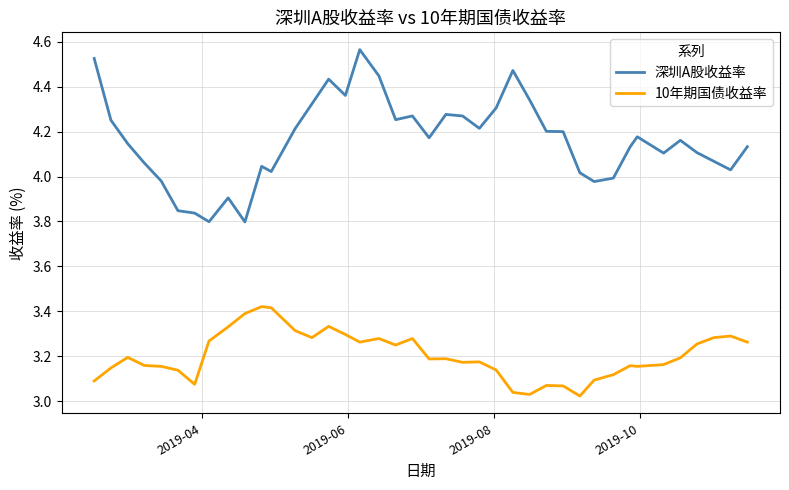

True or false: 10年期国债收益率 and 深圳A股收益率 intersect in this chart.

False